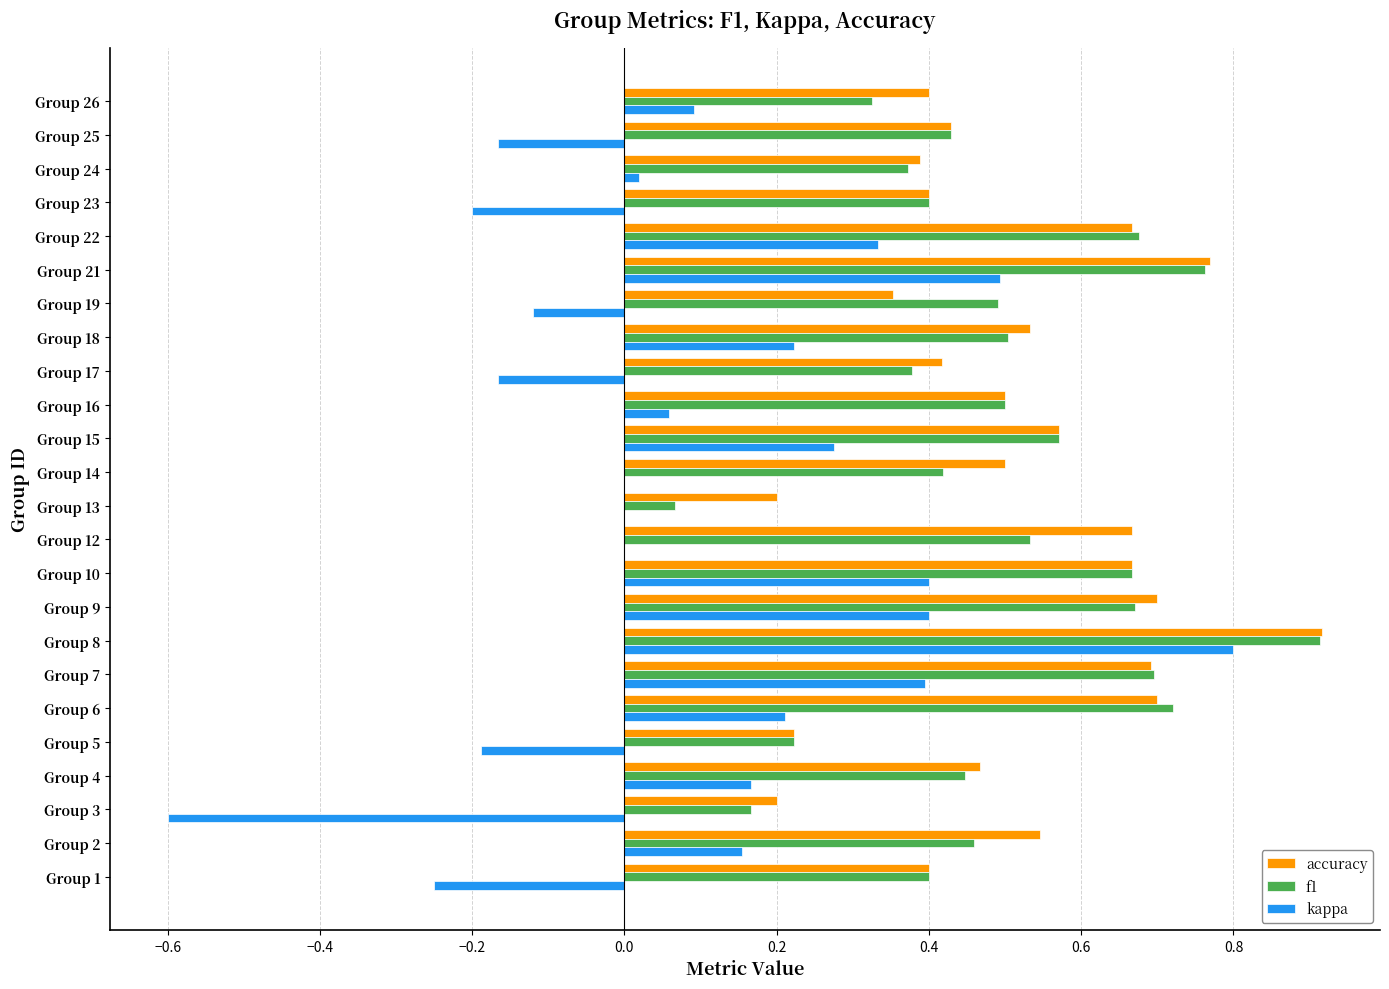

Is it true that accuracy equals 0.6 at Group 26?

False